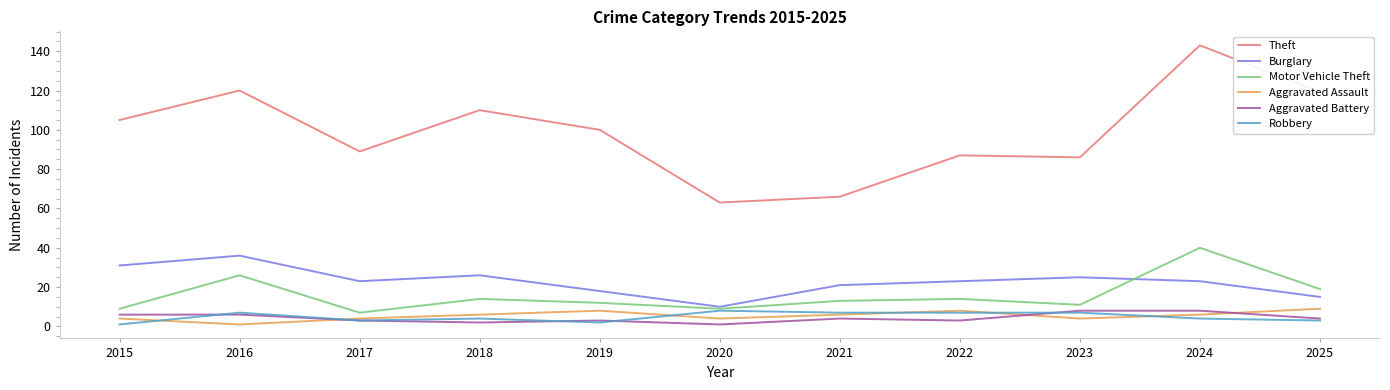

At which label does Aggravated Battery first exceed 4?

2015